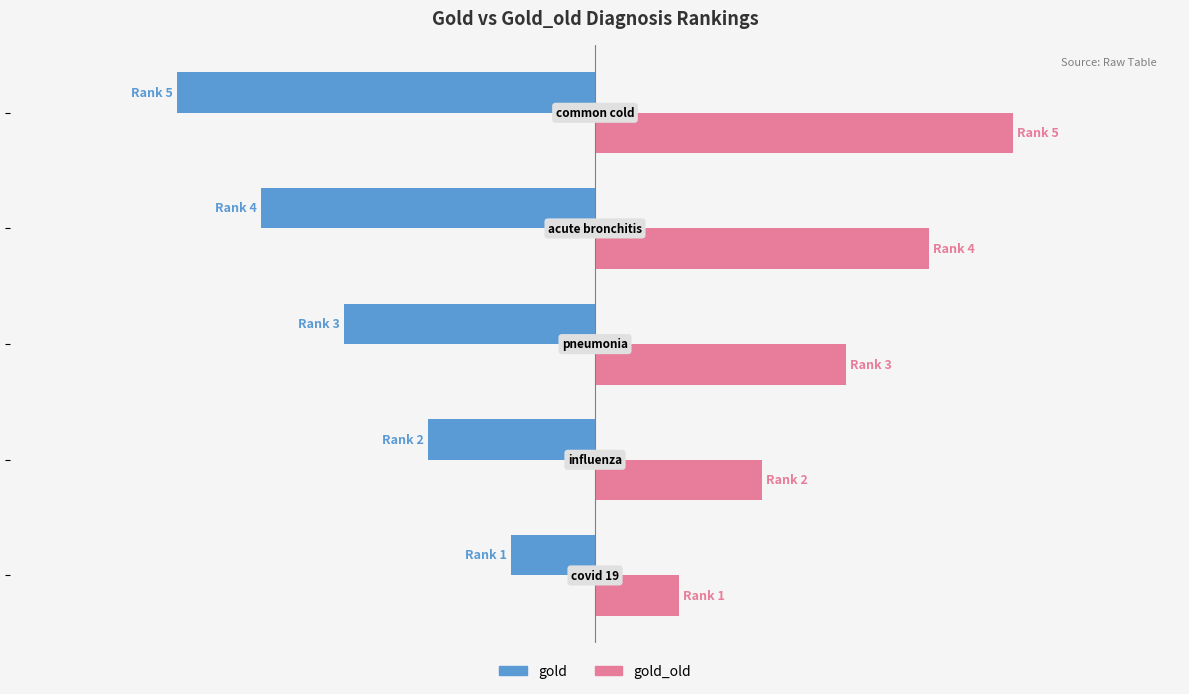

How many gold_old values are between 2 and 4?

3